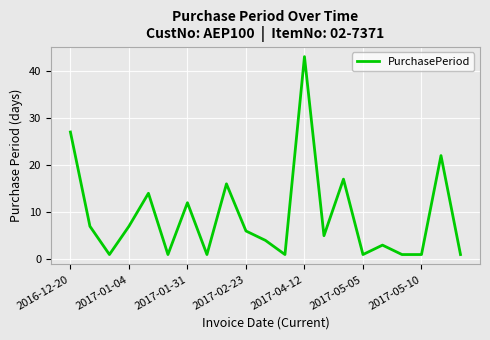

What is the maximum value shown in the chart?

43